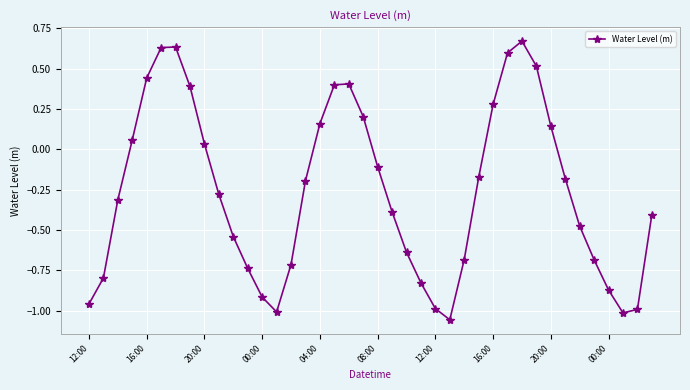

What is the difference between the maximum and minimum values?

1.7